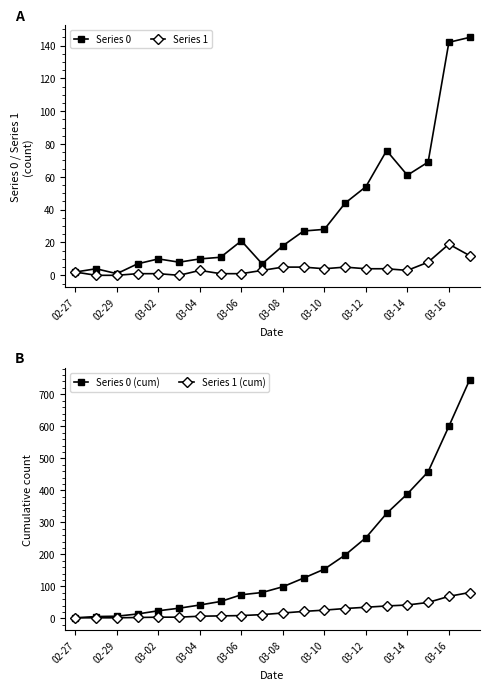

Is it true that Series 0 equals 54 at 03-12?

True